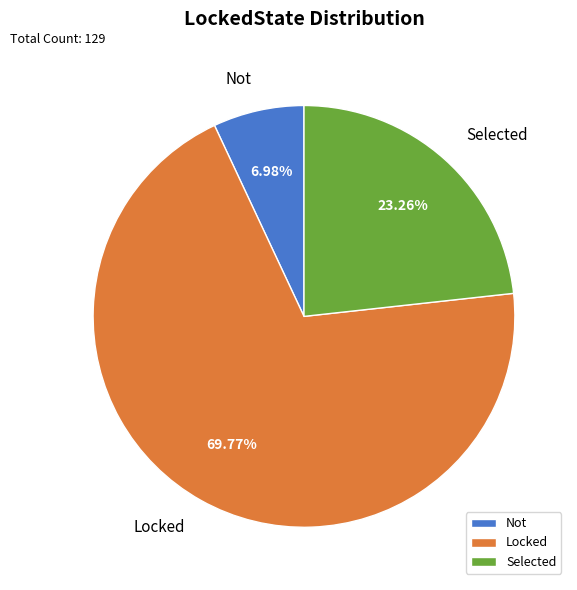

Does Not represent more than half of the total?

No